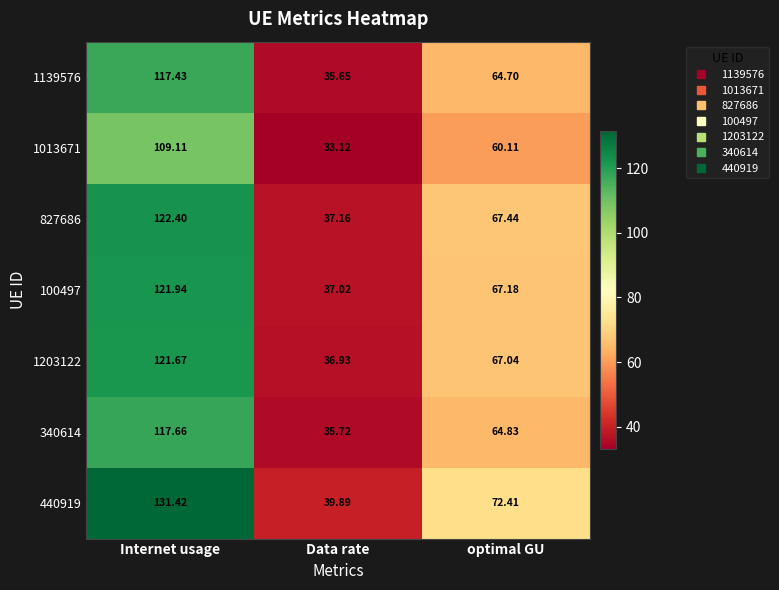

Where does the 340614 series first go above 64?

Internet usage